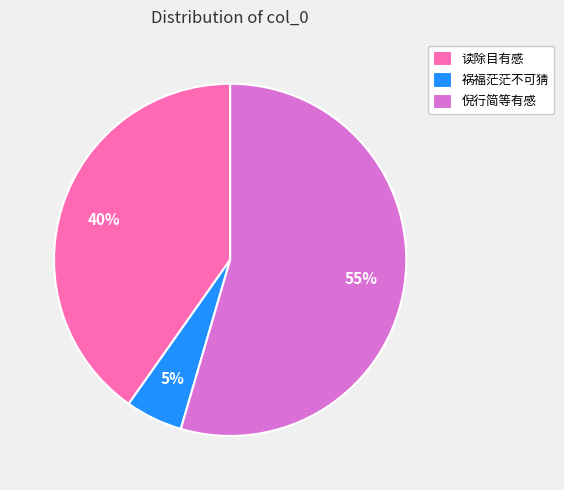

Count the number of slices in the pie.

3